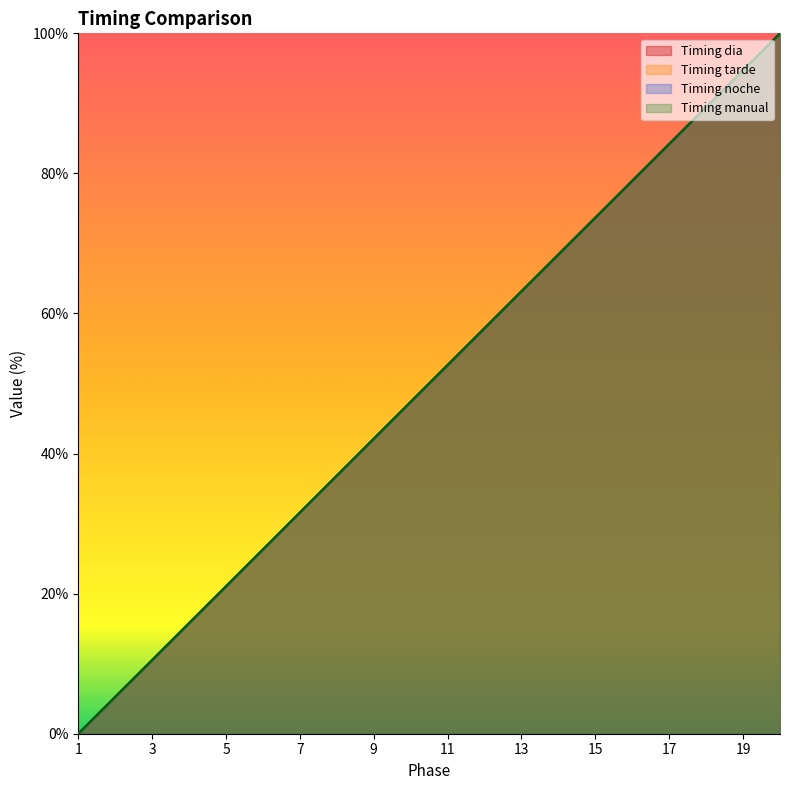

What is the value of the Timing dia point at the 13th from the left?

63.2